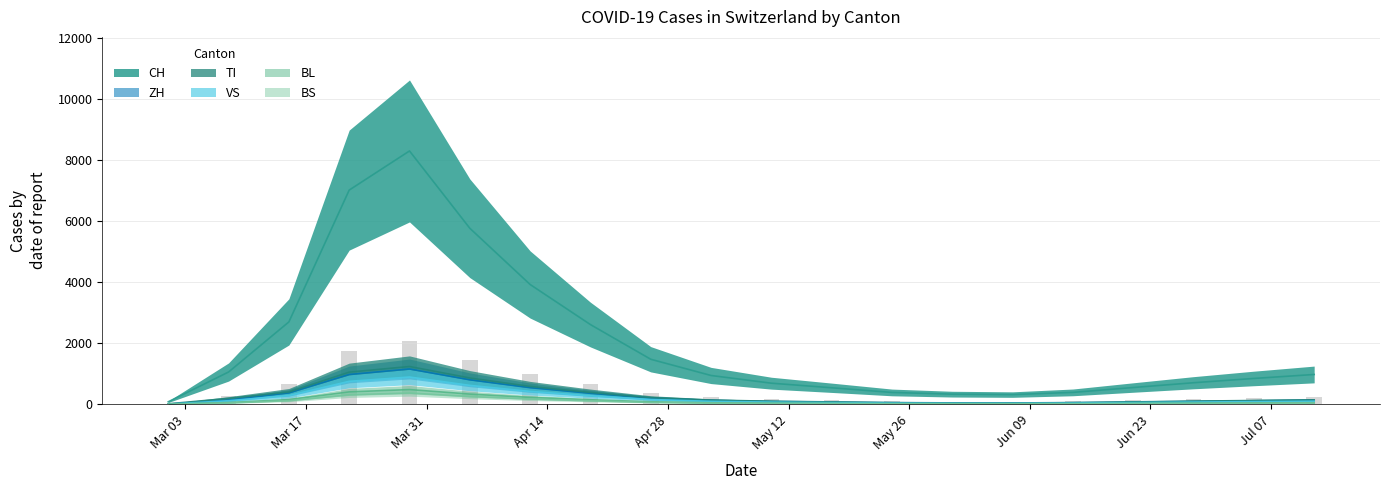

Count the number of categories in the chart.

20